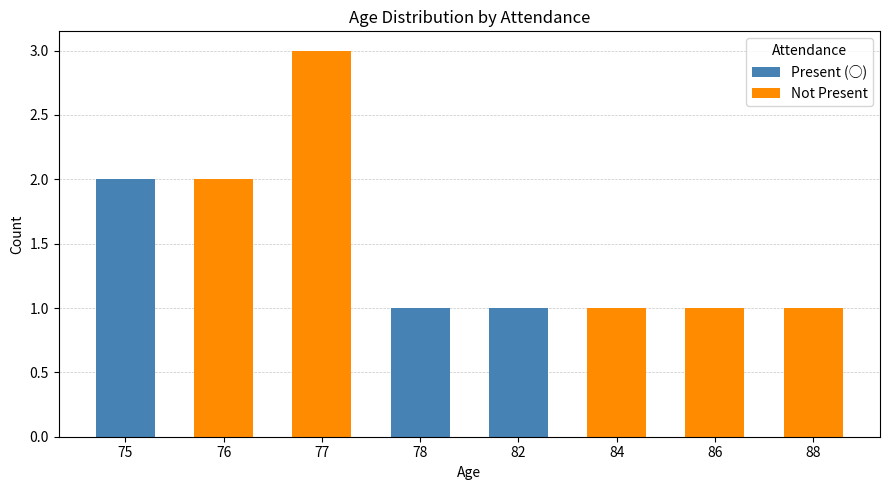

How many Present (○) values are between 0 and 1?

7